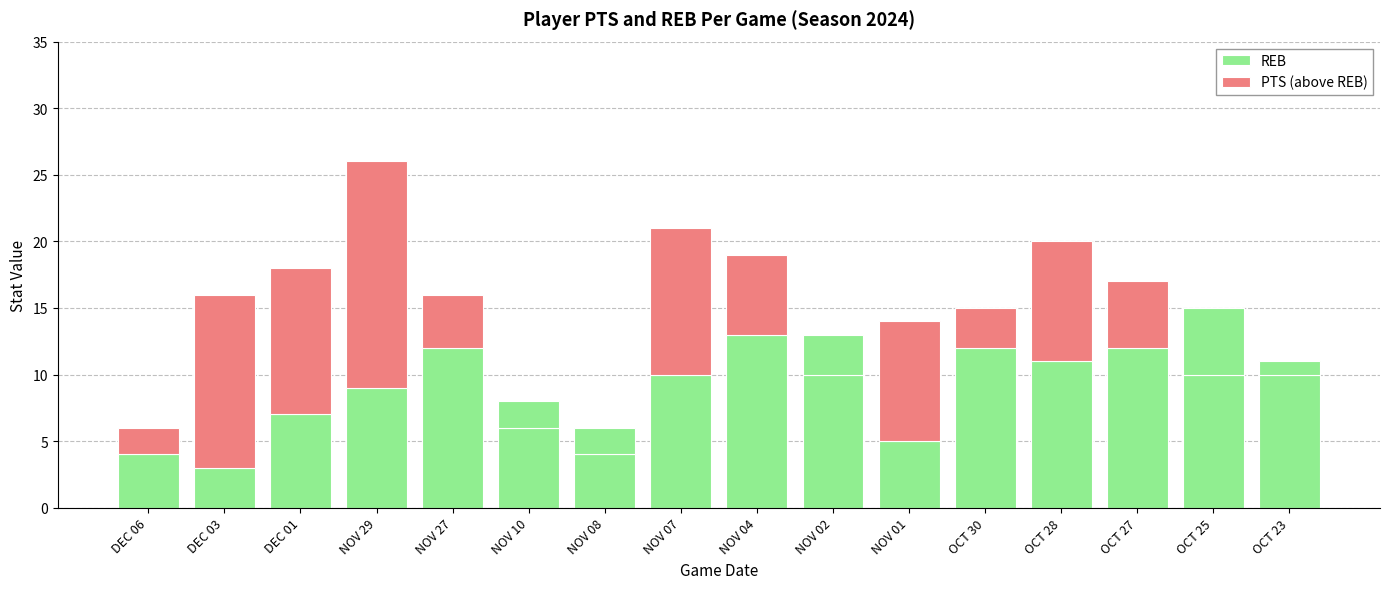

List the labels in order of PTS (above REB) value, smallest first.

NOV 10, NOV 08, NOV 02, OCT 25, OCT 23, DEC 06, OCT 30, NOV 27, OCT 27, NOV 04, NOV 01, OCT 28, DEC 01, NOV 07, DEC 03, NOV 29